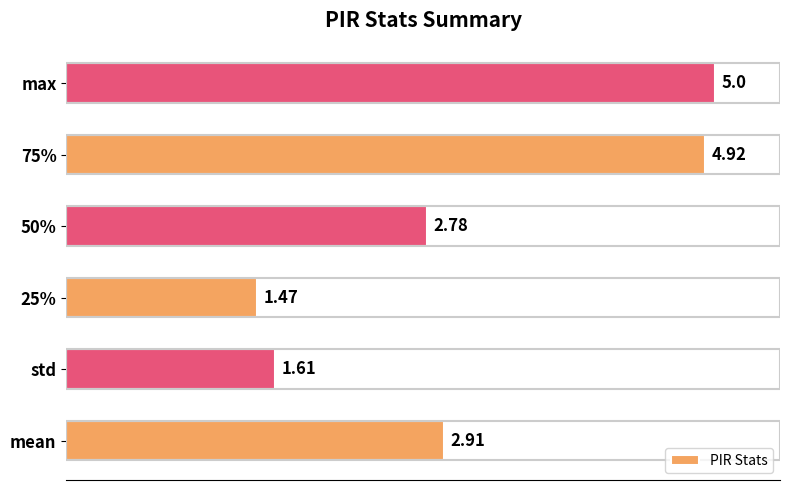

Rank the categories by value from lowest to highest.

25%, std, 50%, mean, 75%, max